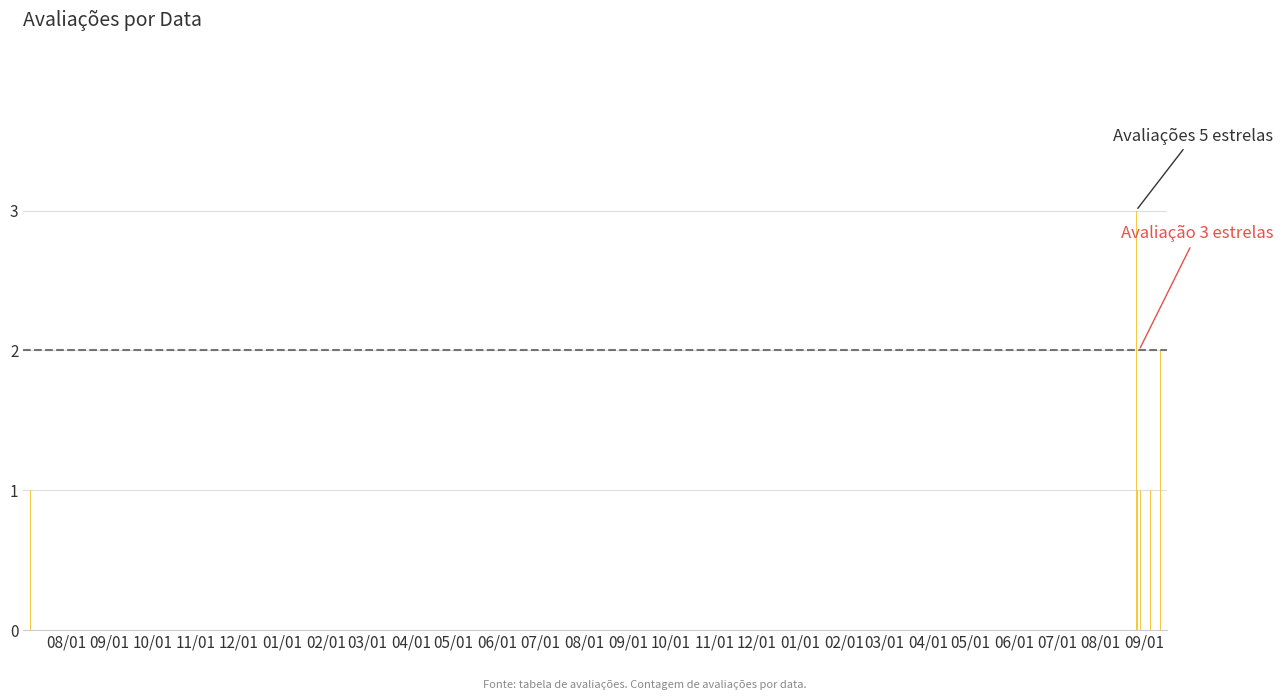

What is the difference between the maximum and second lowest values?

2